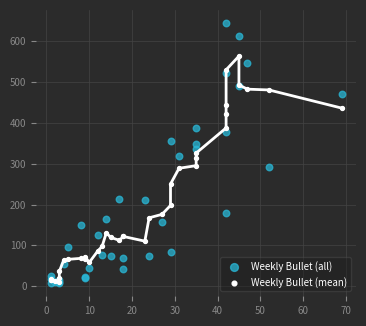

What are all the series names shown in the legend?

Weekly Bullet (all), Weekly Bullet (mean)